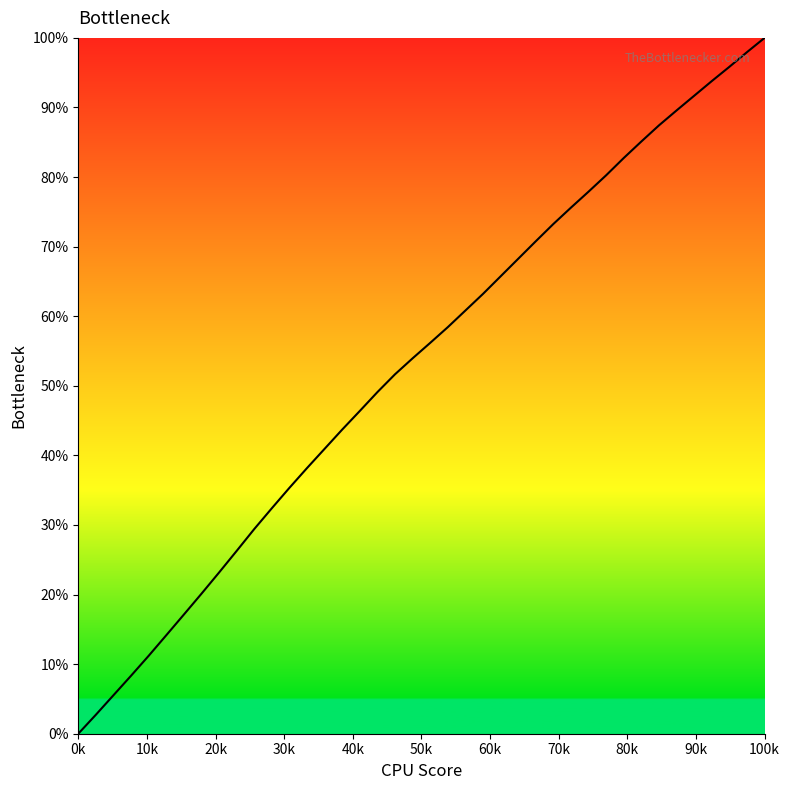

How many series are shown in this chart?

1